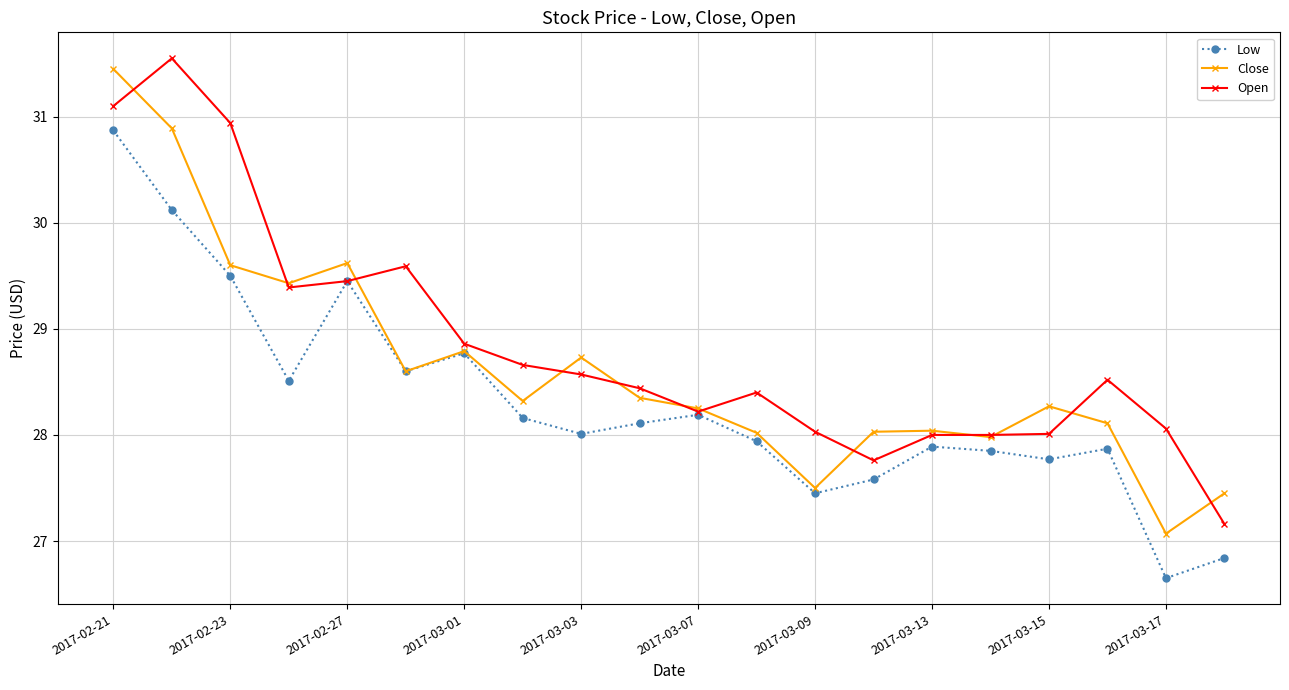

What is the minimum value for Open?

27.2